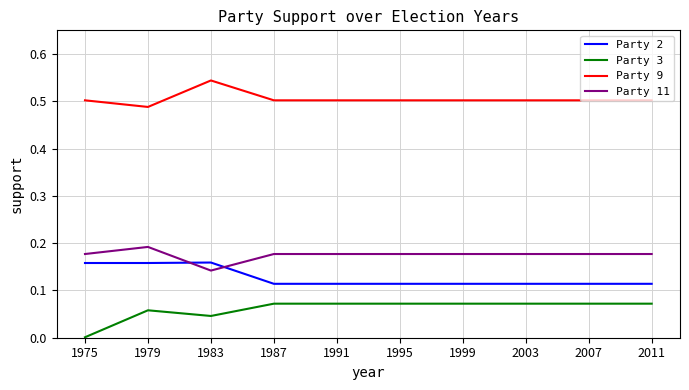

Which category has the highest value across all series?

1983